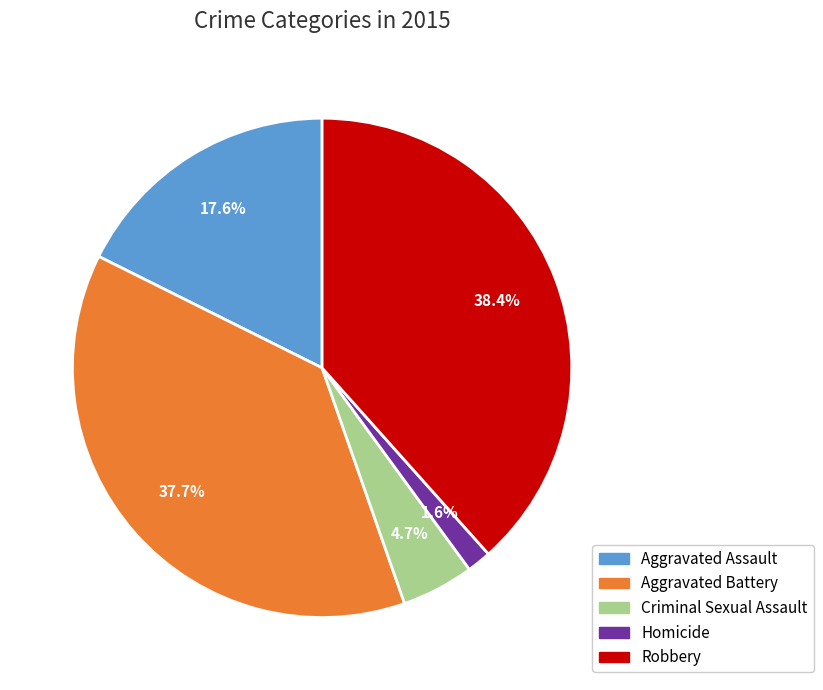

To the nearest percent, what is the average slice percentage?

20%